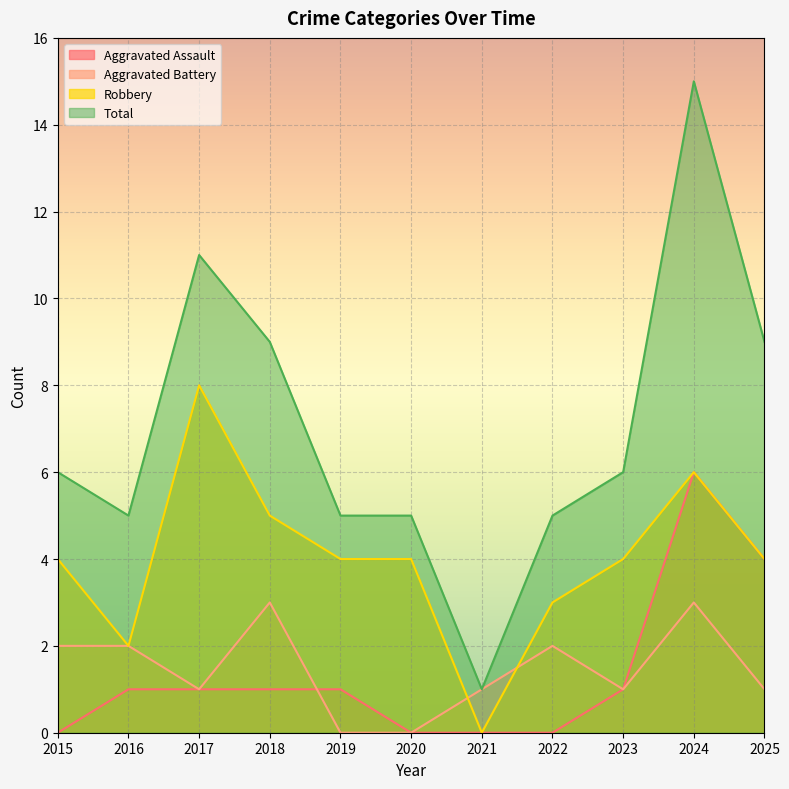

True or false: Aggravated Battery and Robbery cross at least once.

True